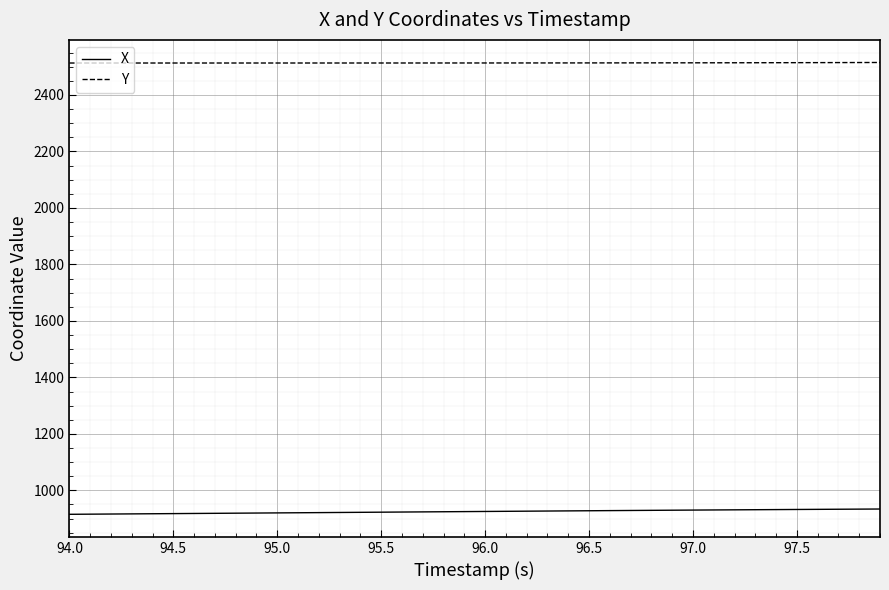

What is the minimum value for X?

915.3